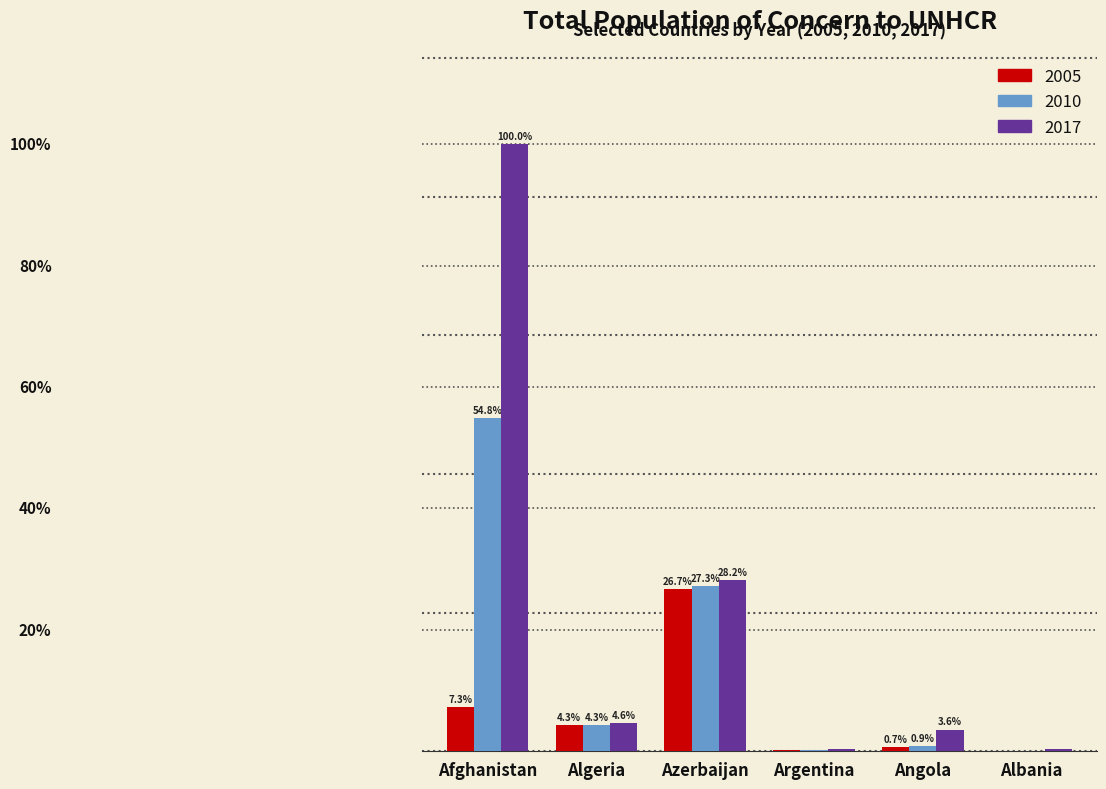

What are all the series names shown in the legend?

2005, 2010, 2017